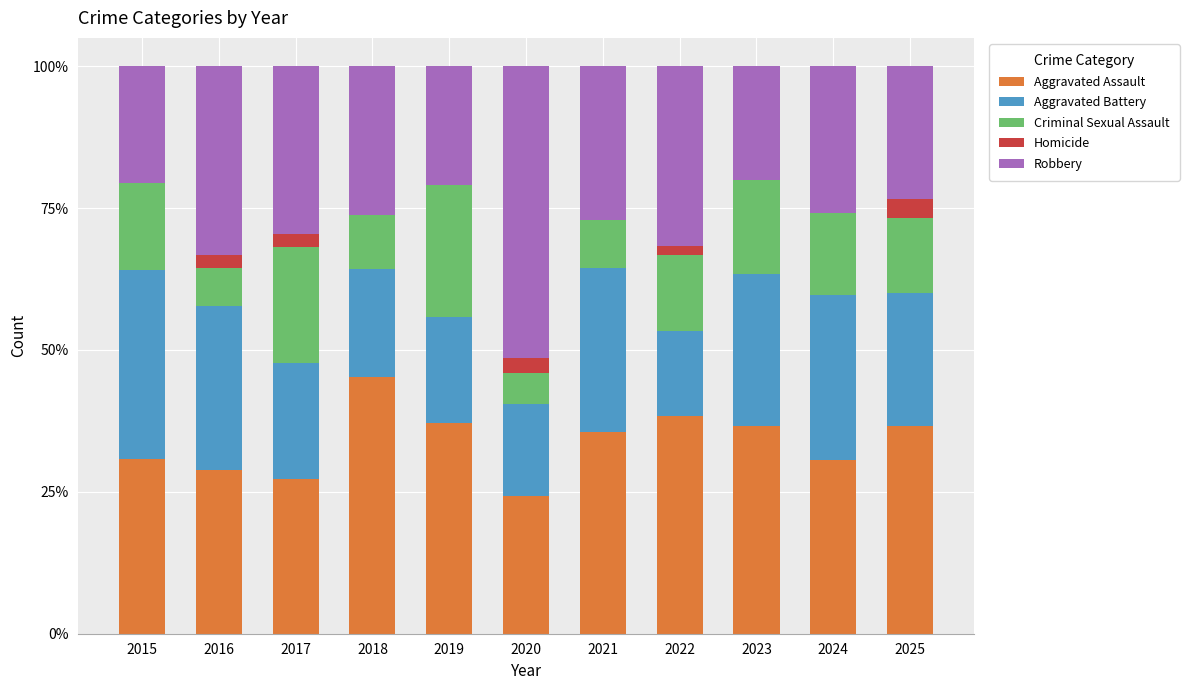

The value of Aggravated Assault at 2019 is 22.6. True or false?

False